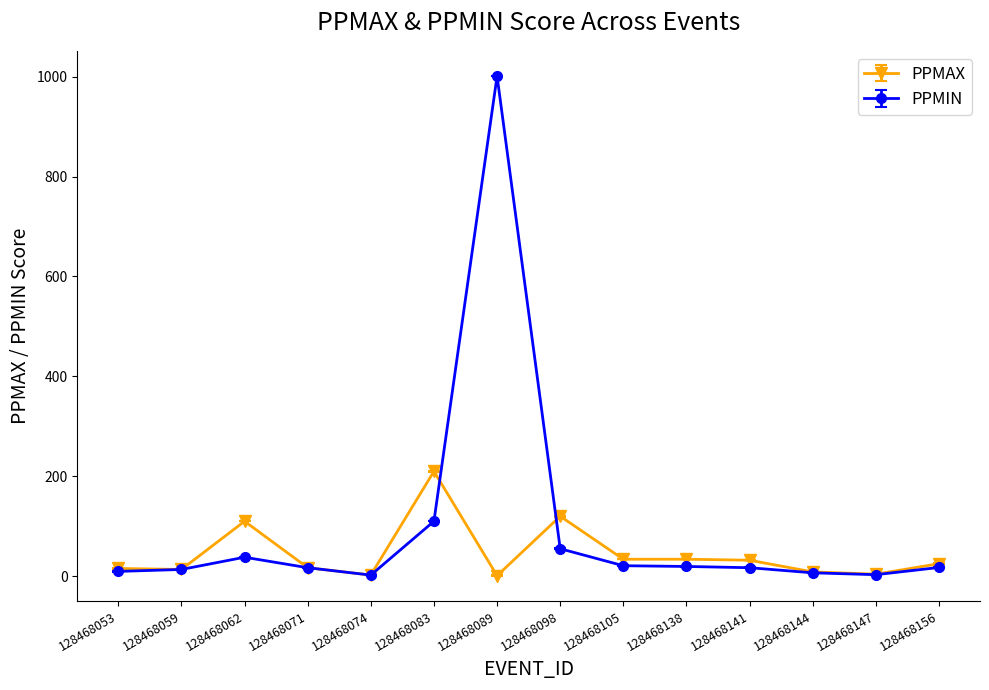

True or false: PPMIN and PPMAX intersect in this chart.

True